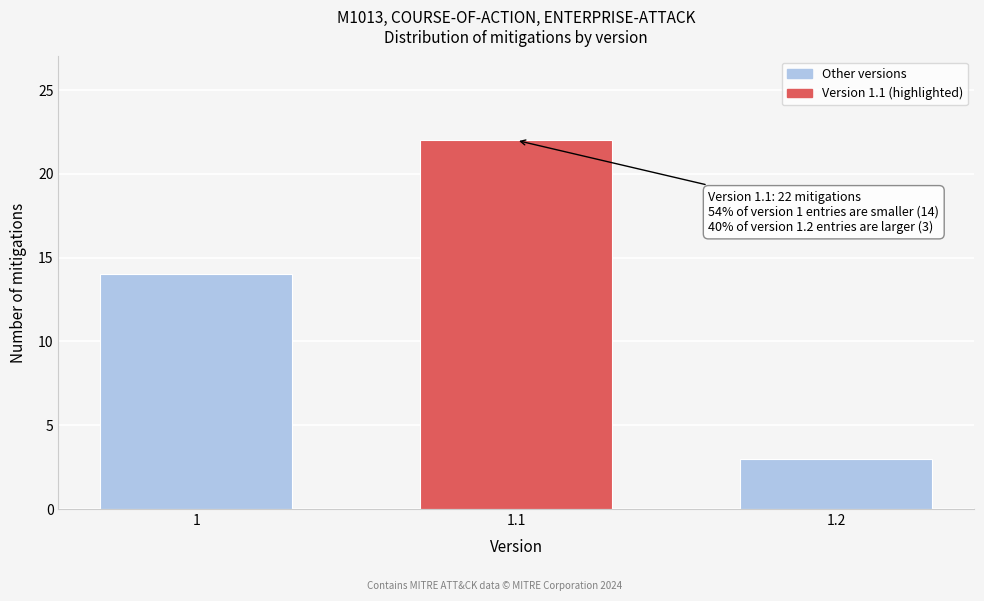

Reading left to right, extract all data points from this chart.

1=14	1.1=22	1.2=3